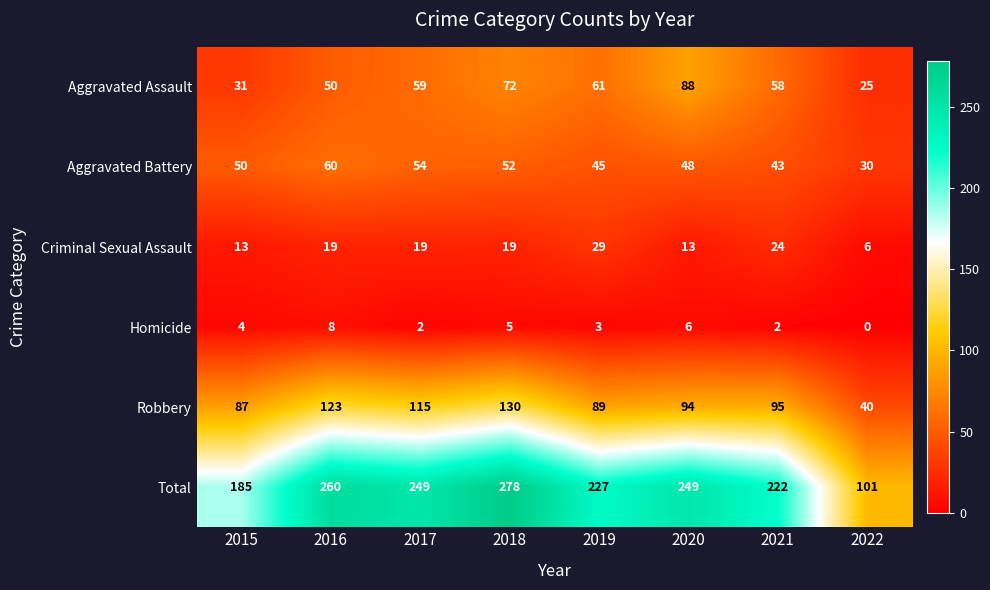

Rank the categories by Aggravated Battery value from highest to lowest.

2016, 2017, 2018, 2015, 2020, 2019, 2021, 2022